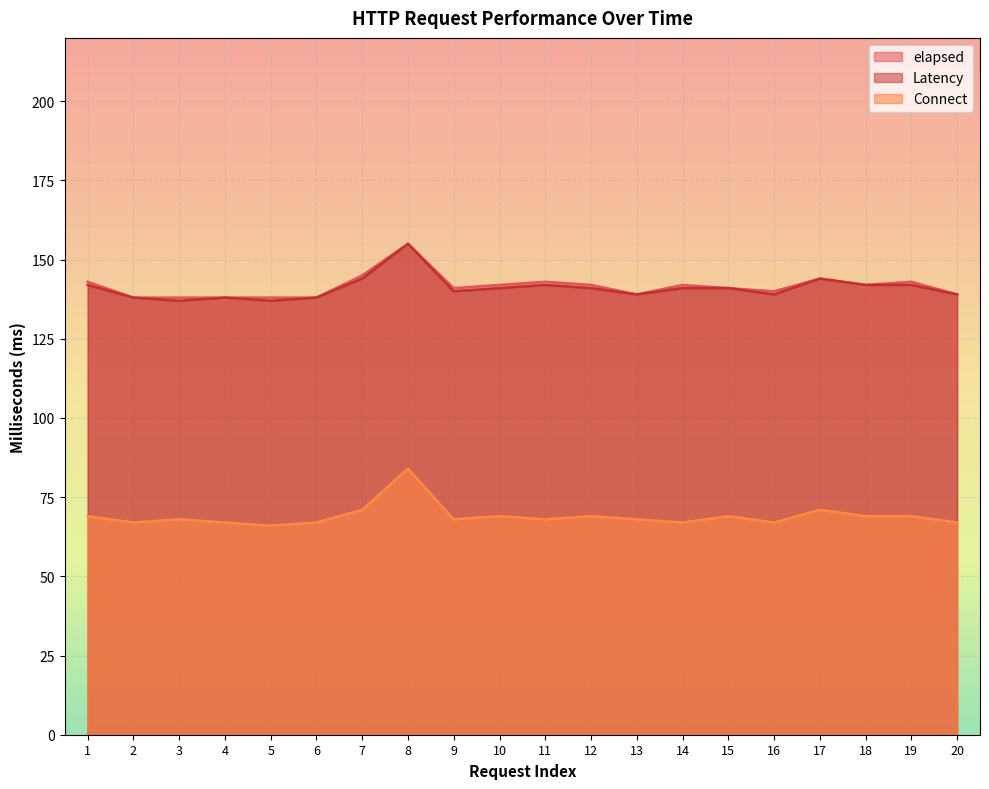

What are all the series names shown in the legend?

elapsed, Latency, Connect